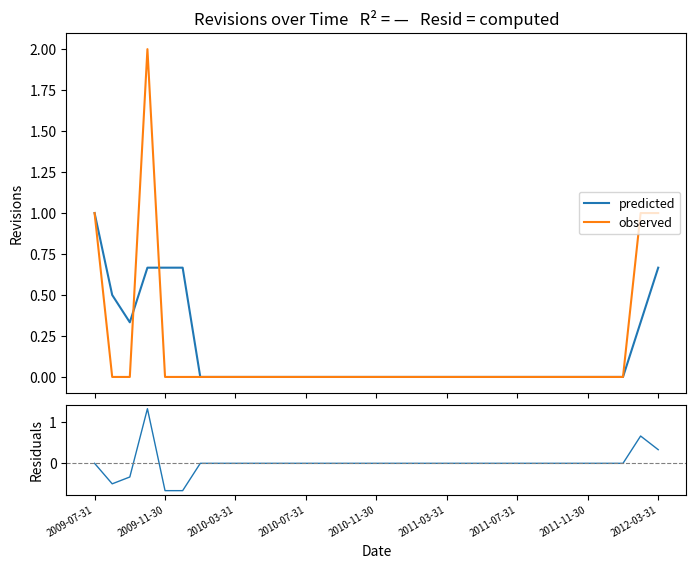

What is the maximum value shown in the chart?

2.0